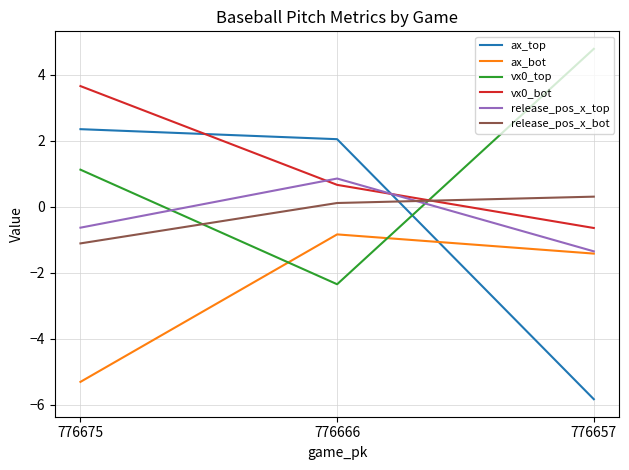

At which label does vx0_bot first exceed 0?

776675